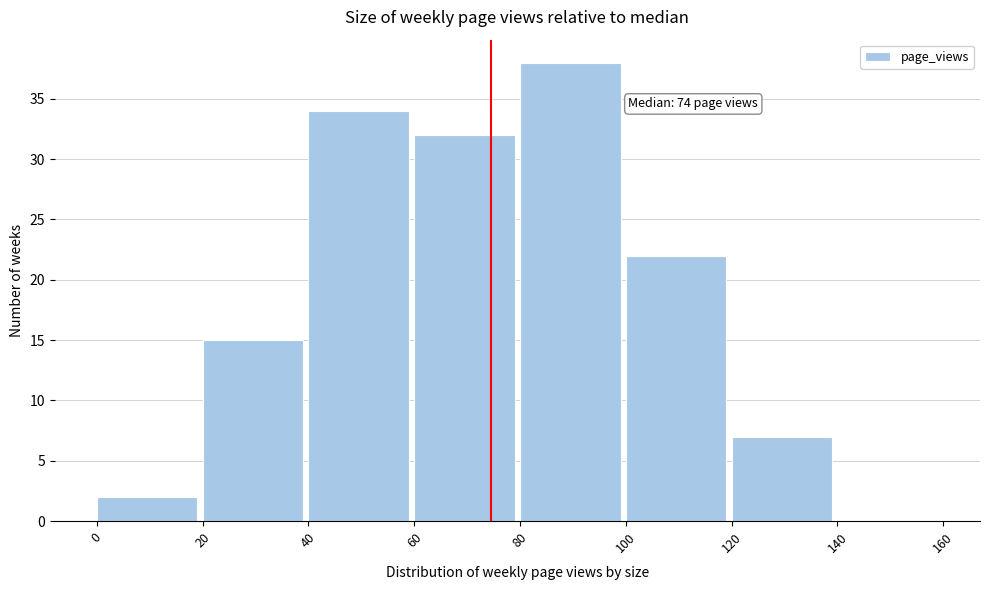

Which range on the x-axis has the tallest bar?

80 to 100